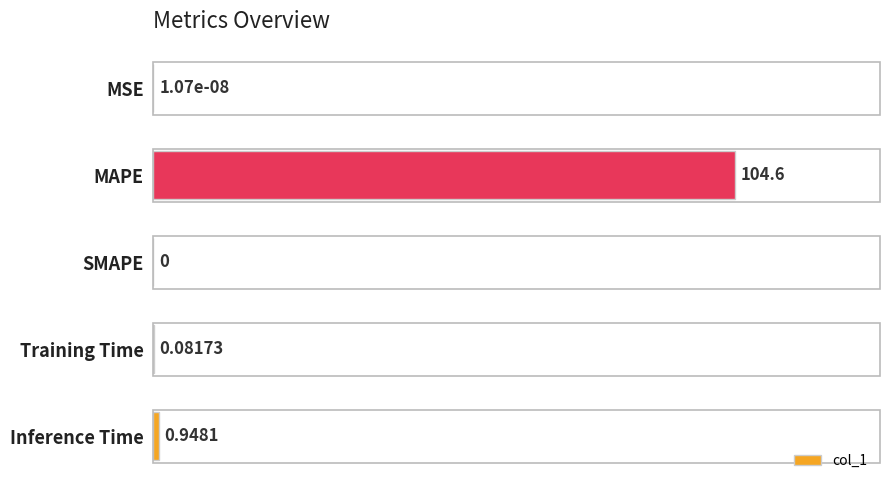

Between Inference Time and MSE, which is larger?

Inference Time